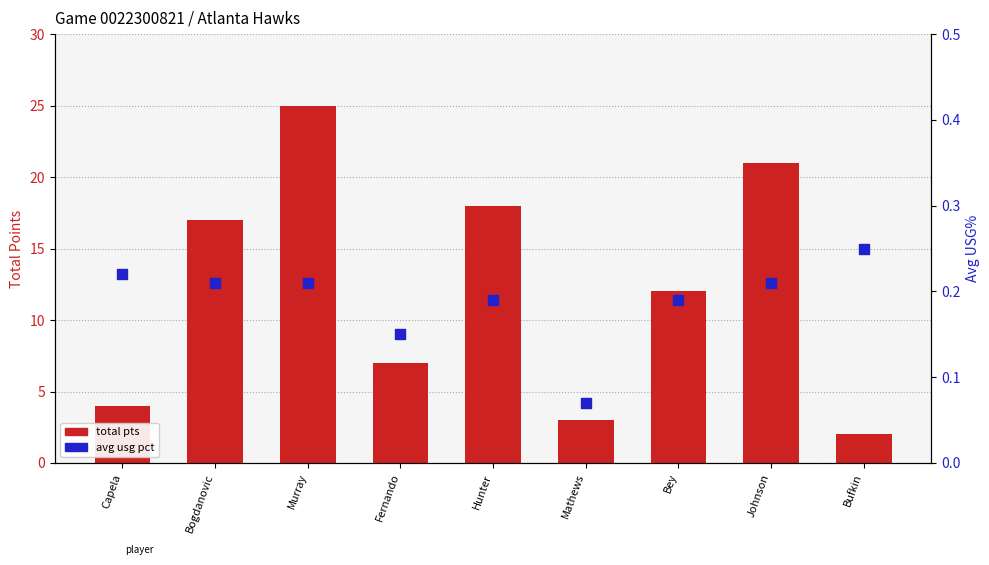

What are all the series names shown in the legend?

total pts, avg usg pct